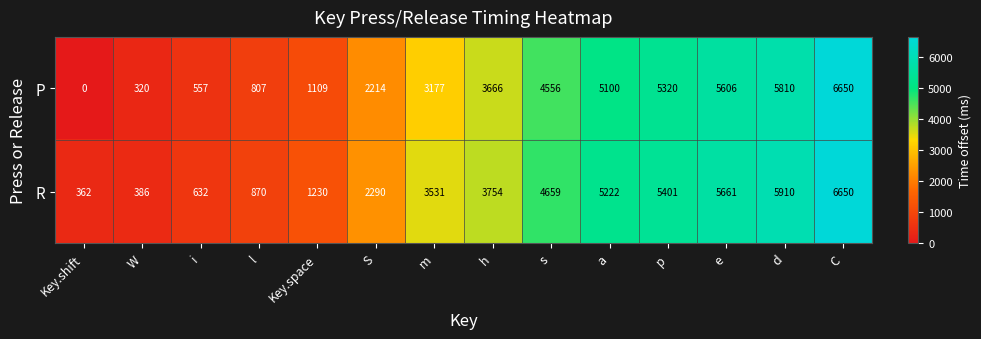

At which category does the chart reach its minimum across all series?

Key.shift